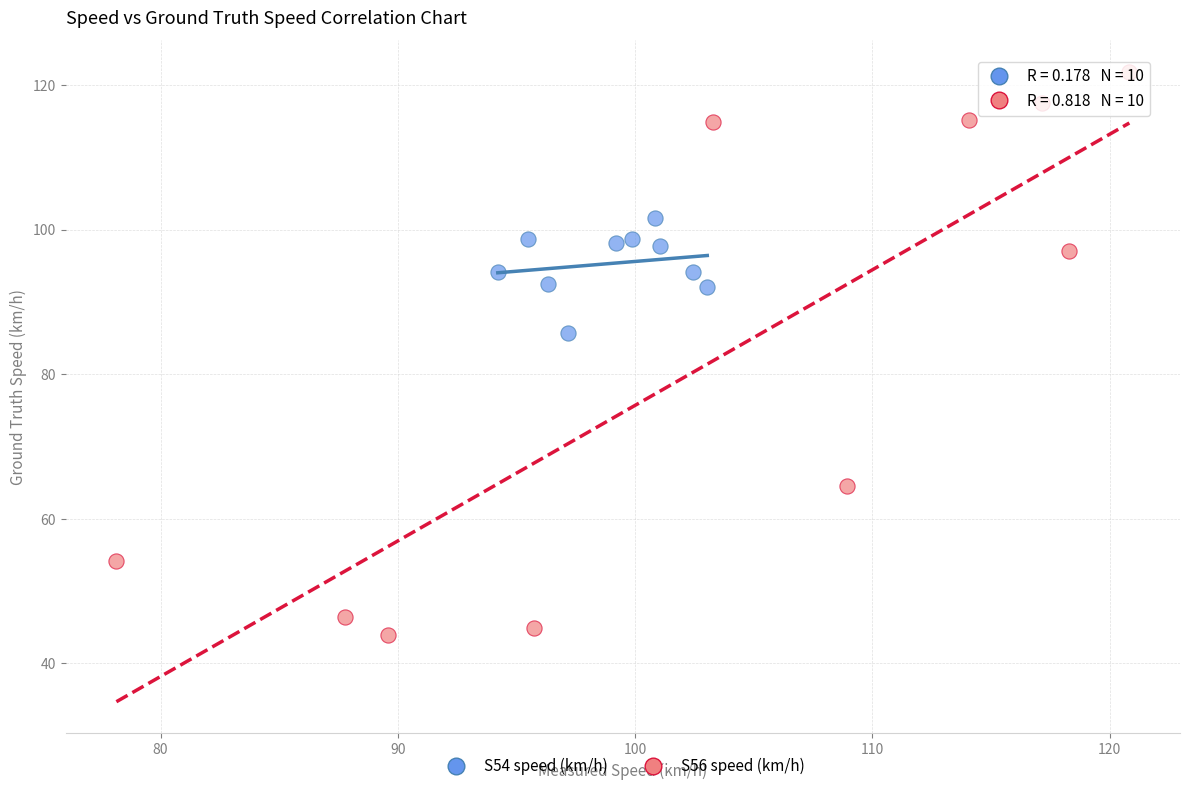

Which series has the largest Y range (max minus min)?

S56 speed (km/h)